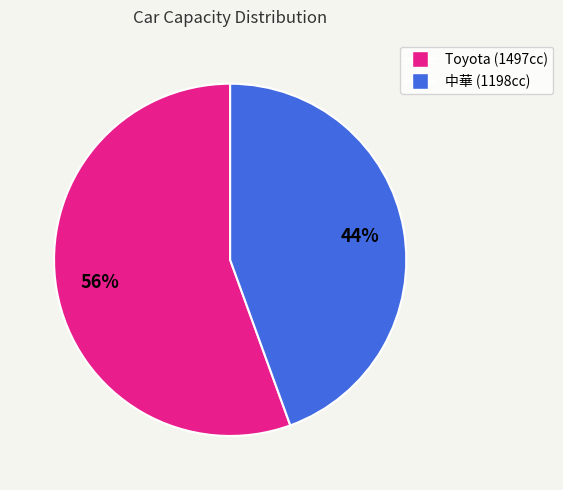

What is the majority slice?

Toyota